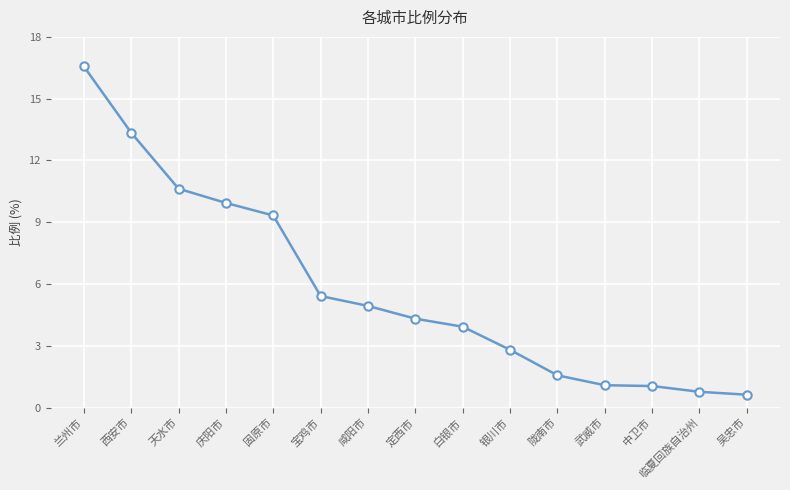

The value at 宝鸡市 is 2.8. True or false?

False